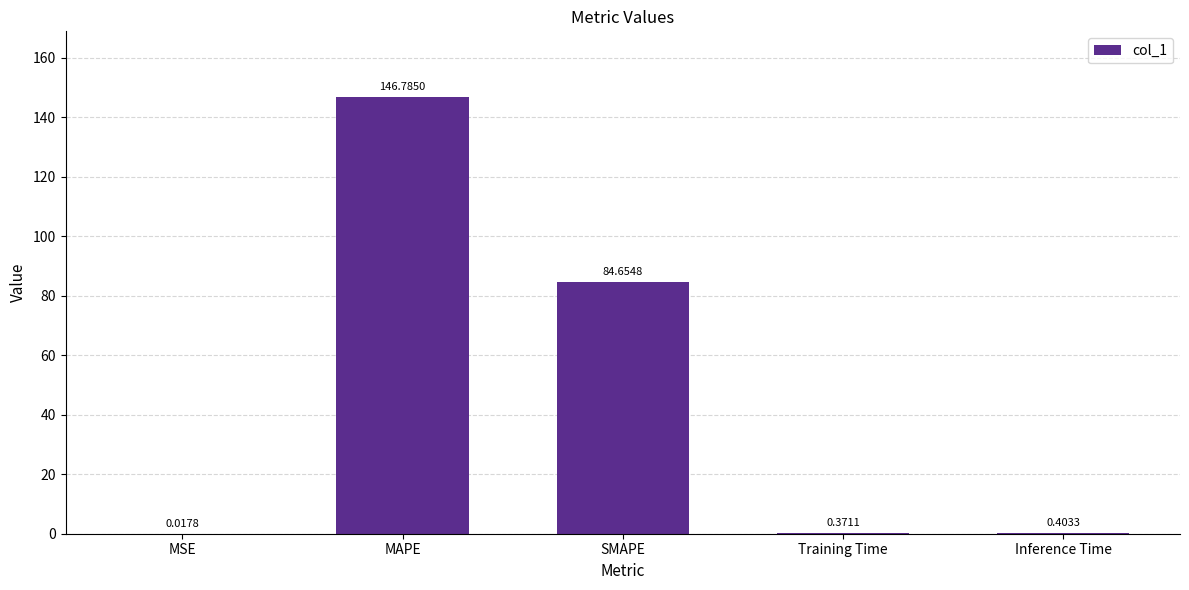

Are the bars horizontal?

No